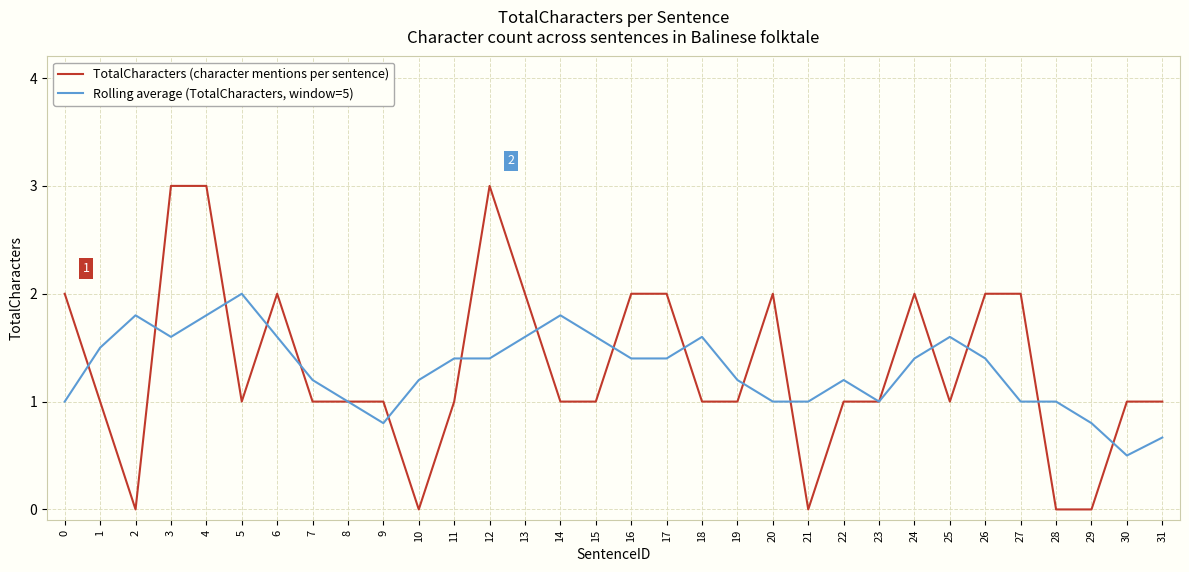

Which series has the widest spread of values?

TotalCharacters (character mentions per sentence)